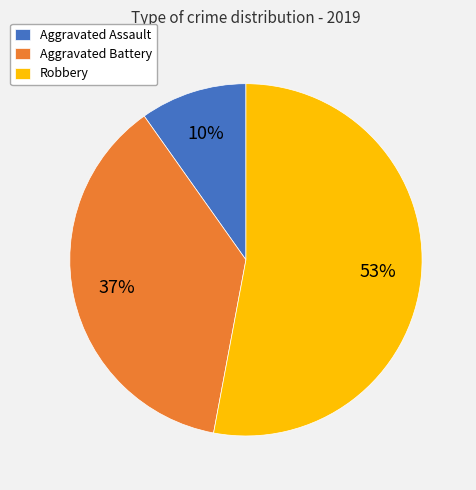

What percentage is the Aggravated Assault slice, to the nearest percent?

10%